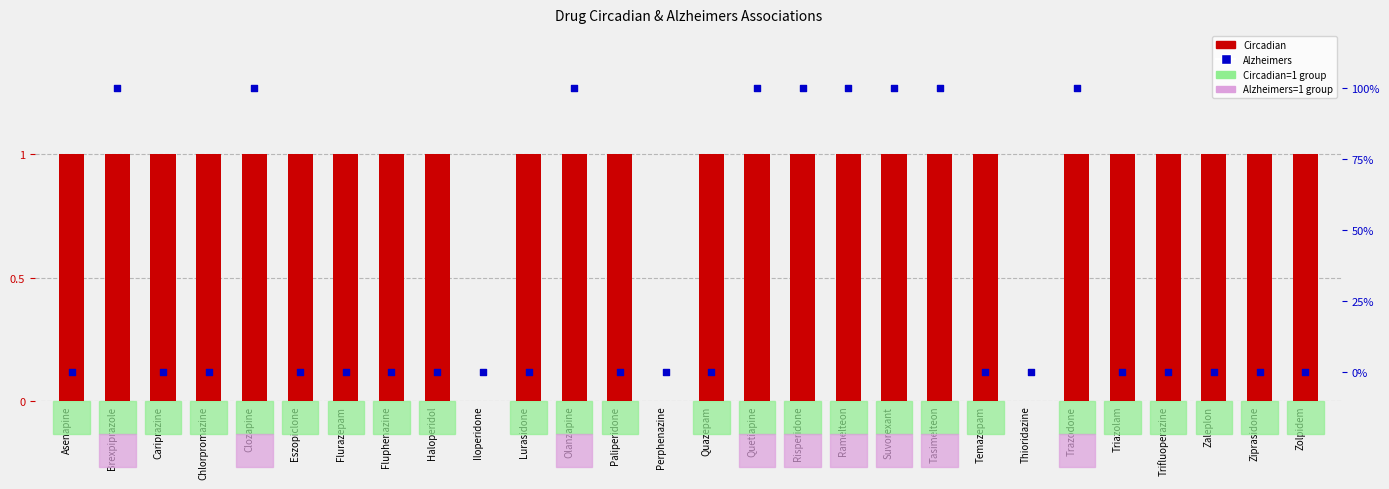

Which series has the largest total across all categories?

Alzheimers